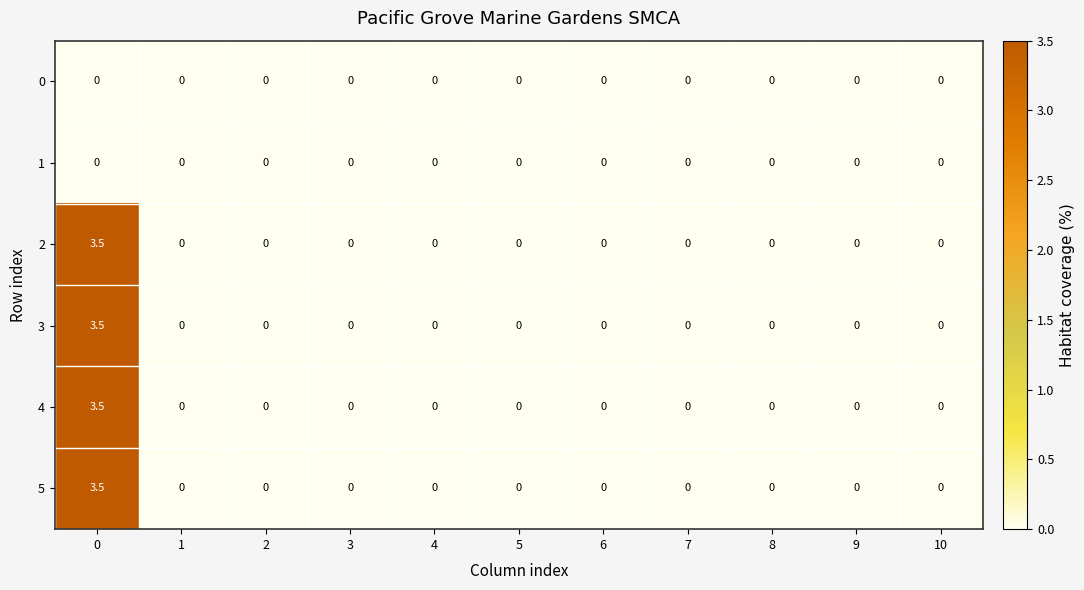

How many series are shown in this chart?

6